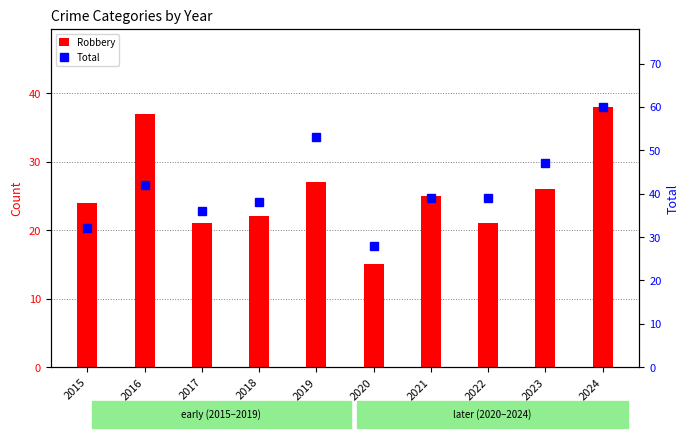

Which series has the largest total across all categories?

Total